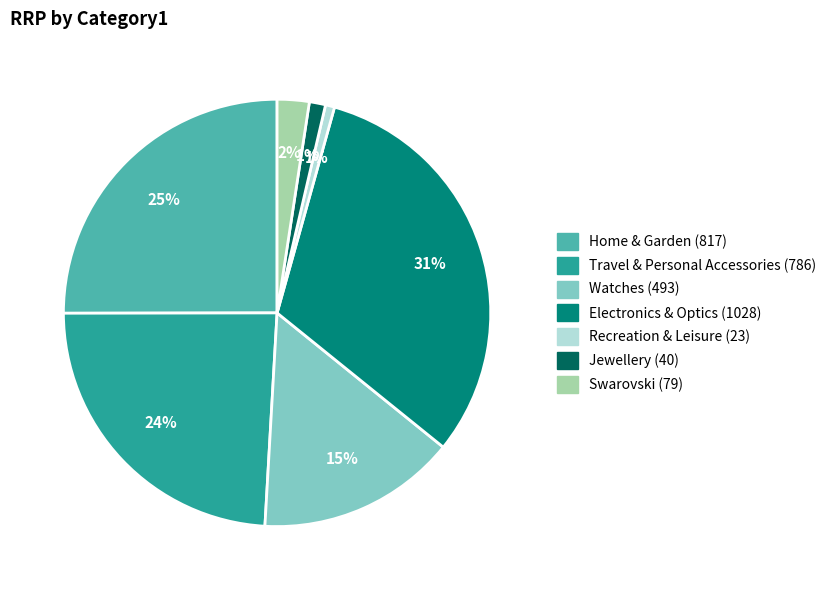

How many segments does this pie chart have?

7